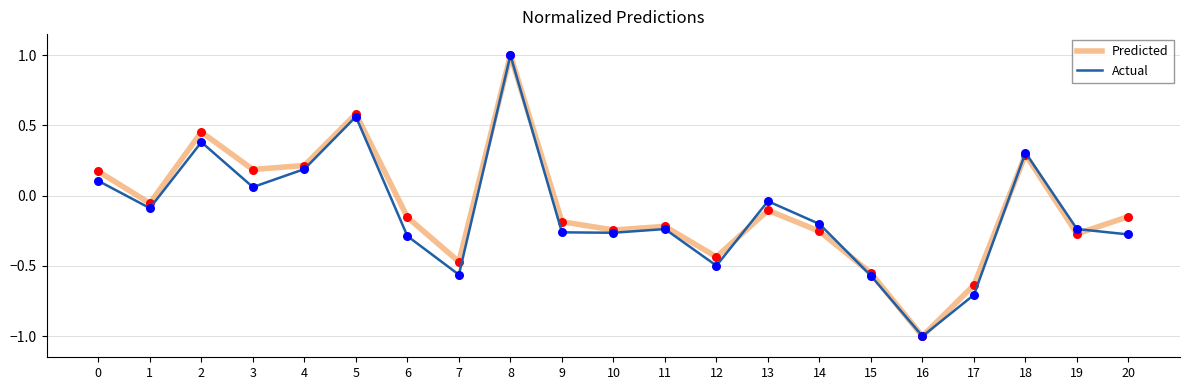

What is the maximum value for Predicted?

1.0